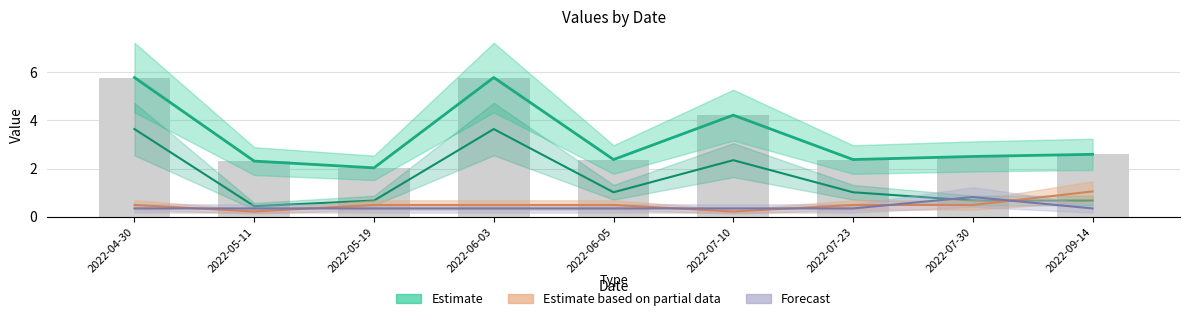

At how many categories does at least one series exceed 2?

9